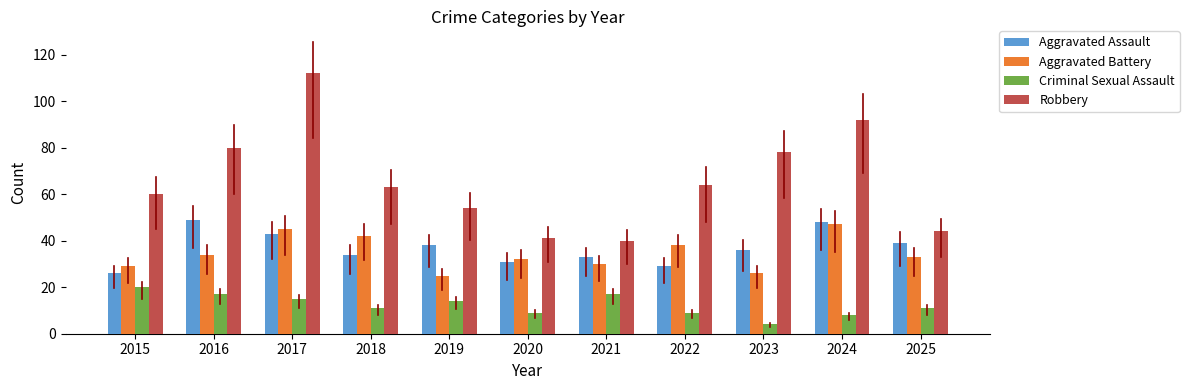

Which category has the lowest value across all series?

2023